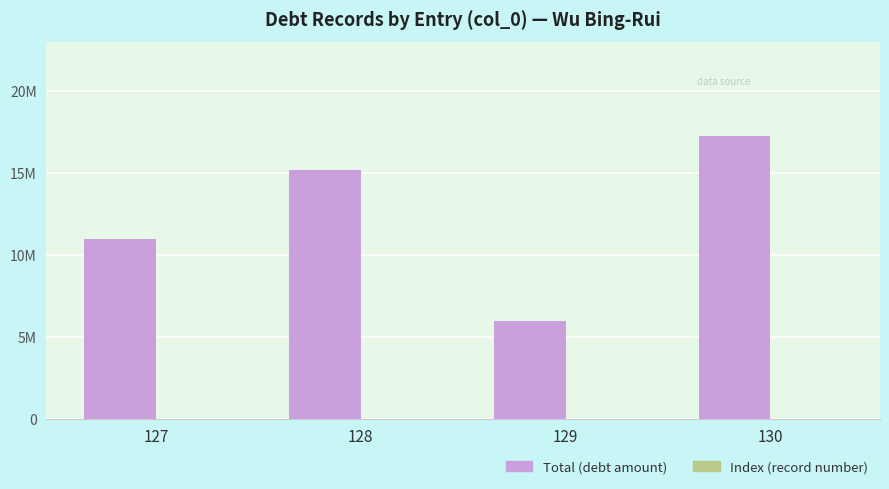

Are the bars horizontal?

No